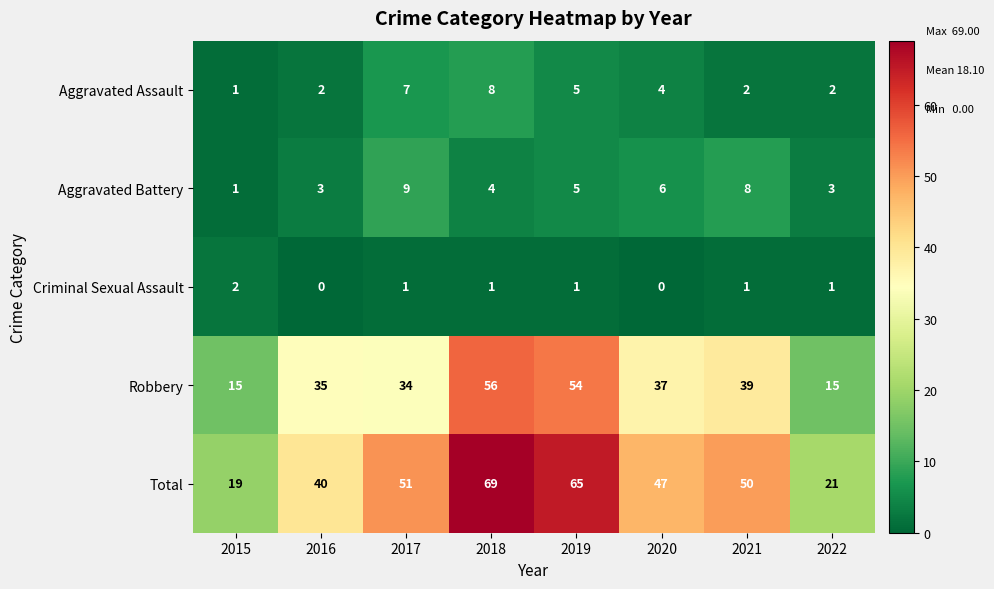

What is the maximum value shown in the chart?

69